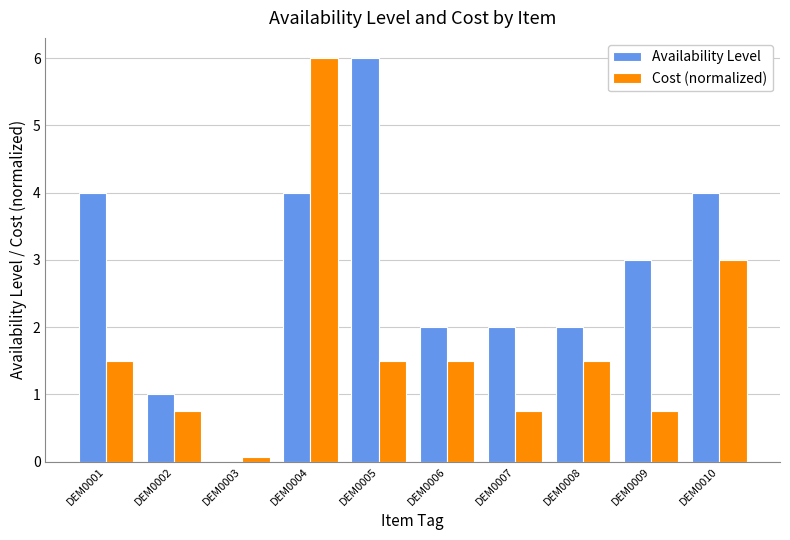

What are all the series names shown in the legend?

Availability Level, Cost (normalized)